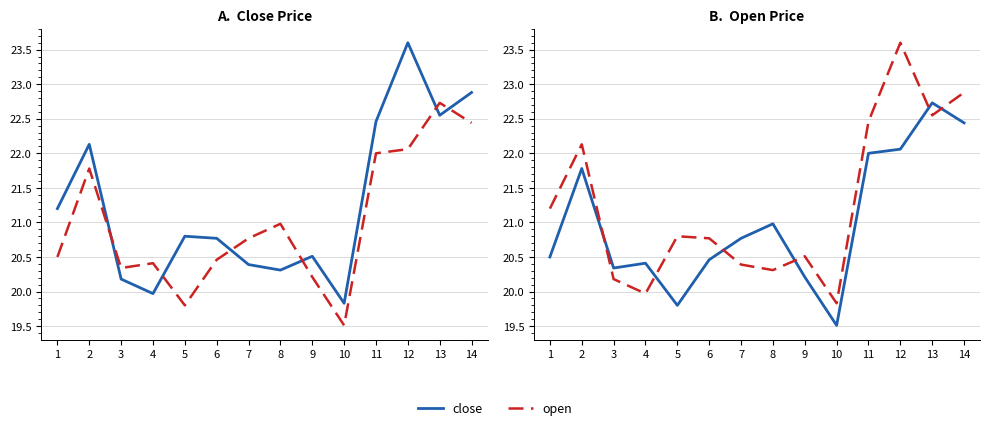

Which has a higher value, 4 or 6?

6